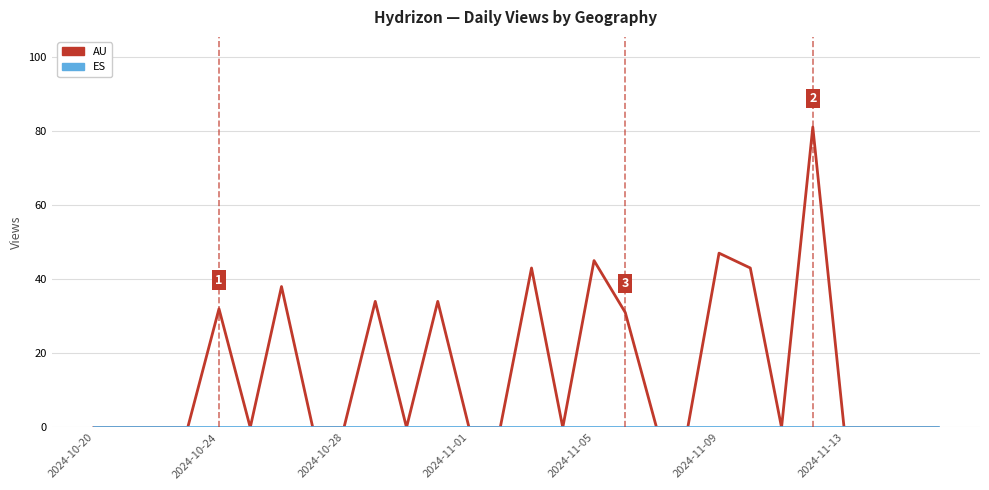

Which series has the widest spread of values?

AU